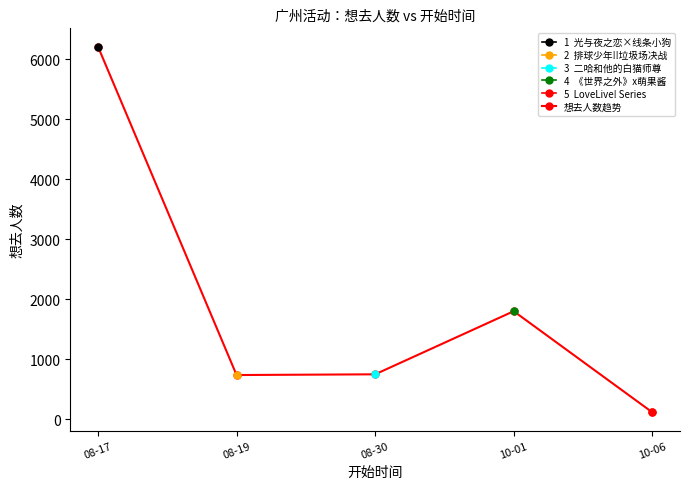

List the labels in order of value, largest first.

08-17, 10-01, 08-30, 08-19, 10-06